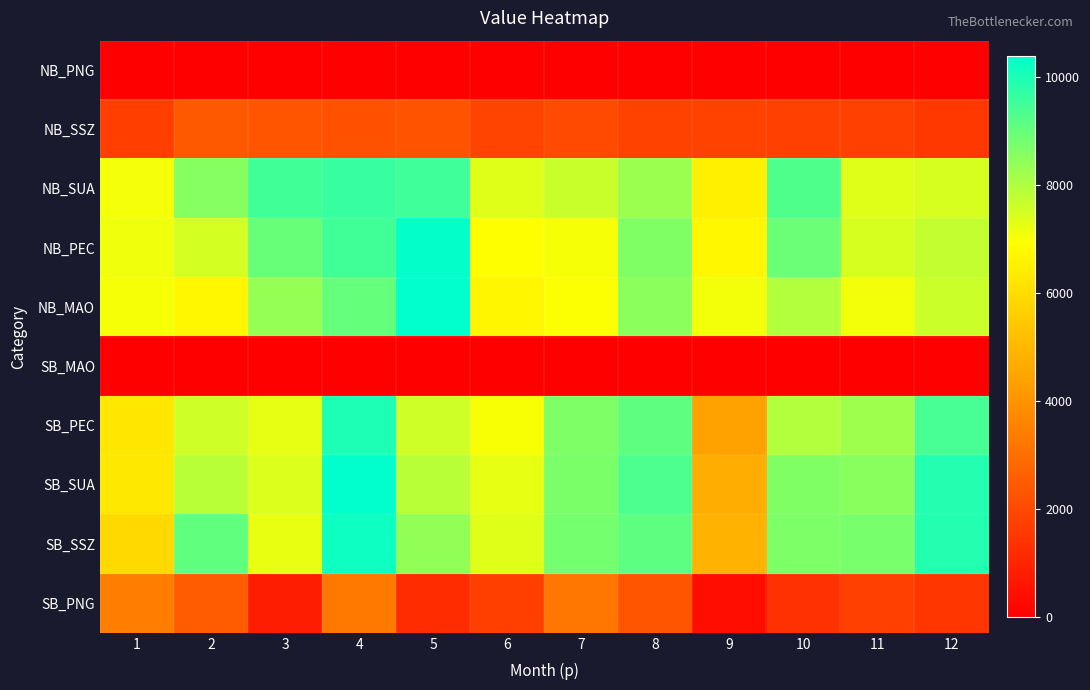

Rank the series by their maximum value, from highest to lowest.

NB_MAO, SB_SUA, NB_PEC, SB_SSZ, SB_PEC, NB_SUA, SB_PNG, NB_SSZ, NB_PNG, SB_MAO